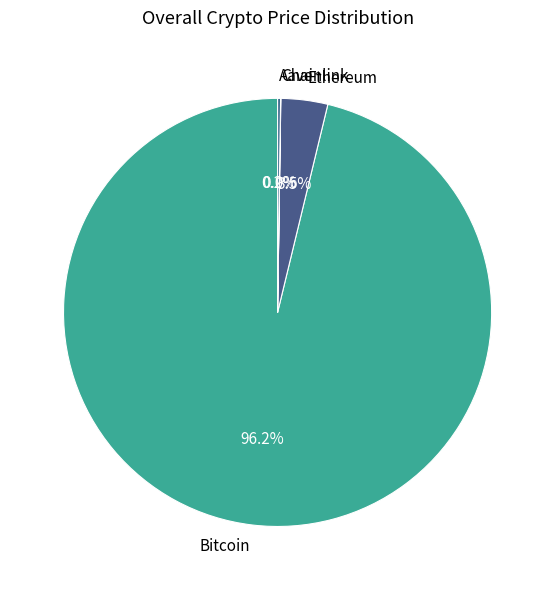

What percentage is NOT represented by Ethereum?

96.5%